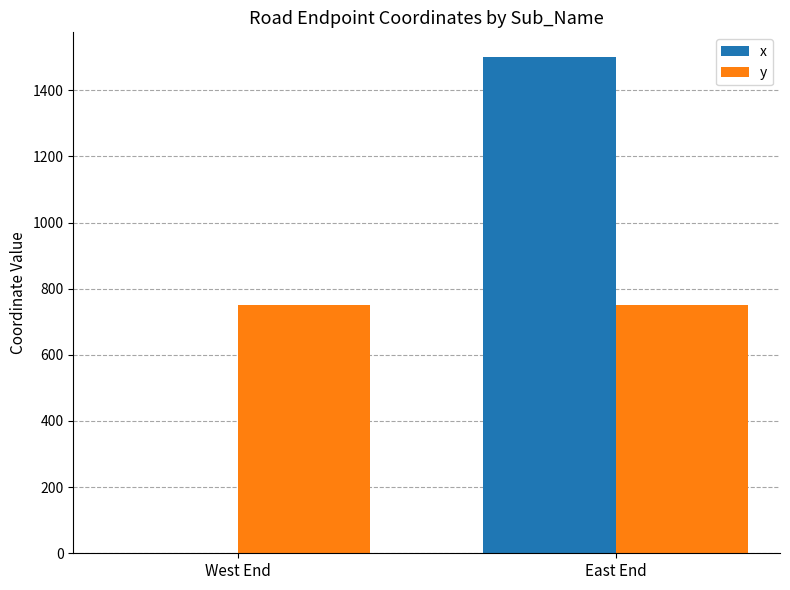

The y series shows 750 at East End. True or false?

True